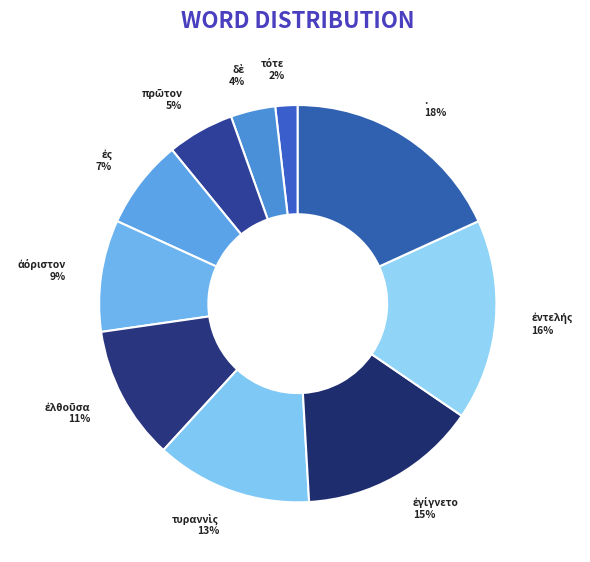

How many segments does this pie chart have?

10